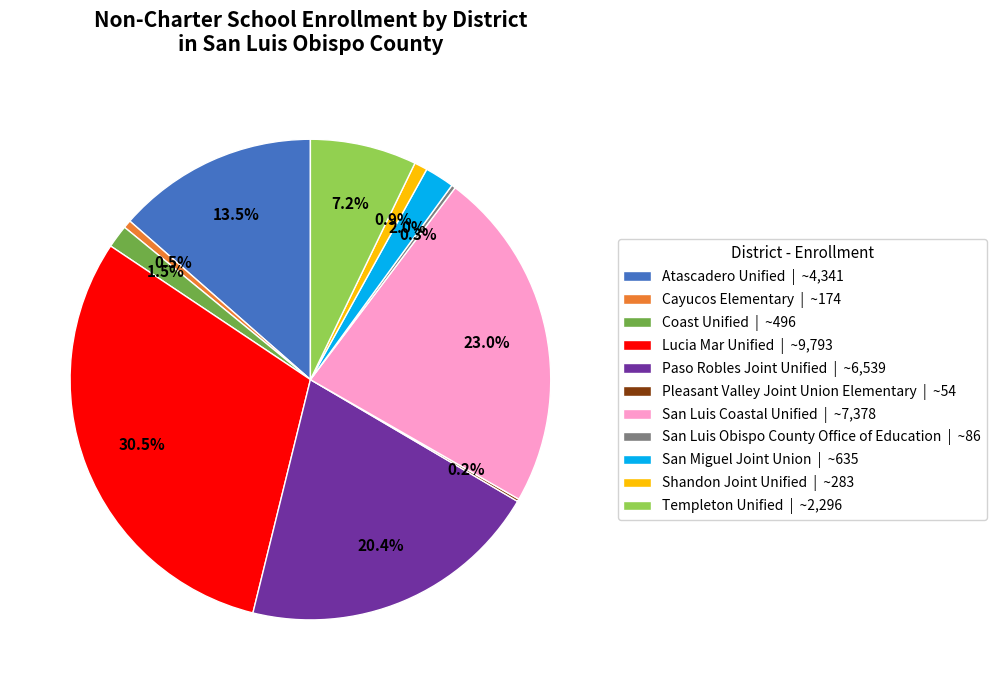

Is there a majority slice in this chart?

No